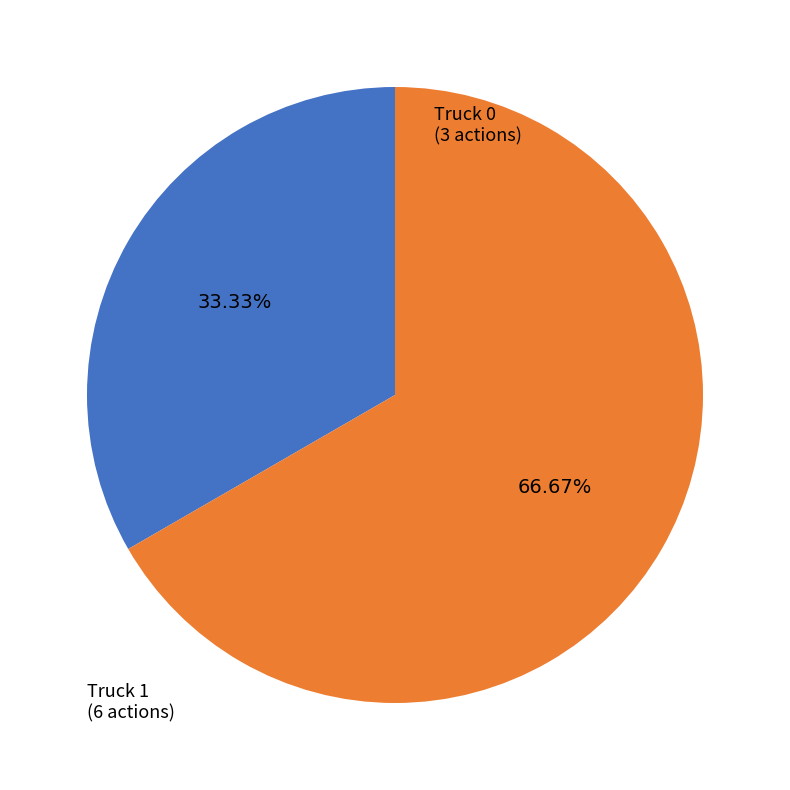

What is the largest slice in the pie chart?

Truck 1